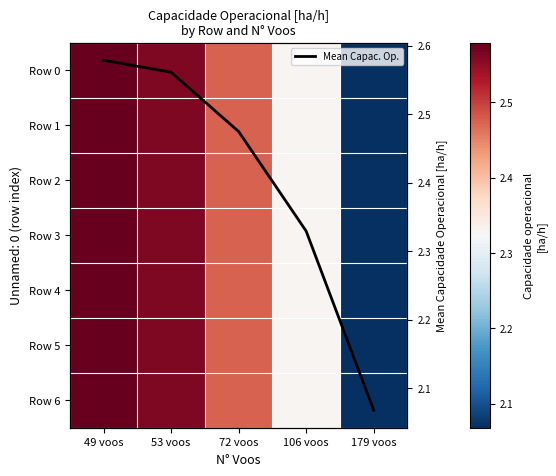

What is the approximate value of Row 1 at 106 voos?

2.3